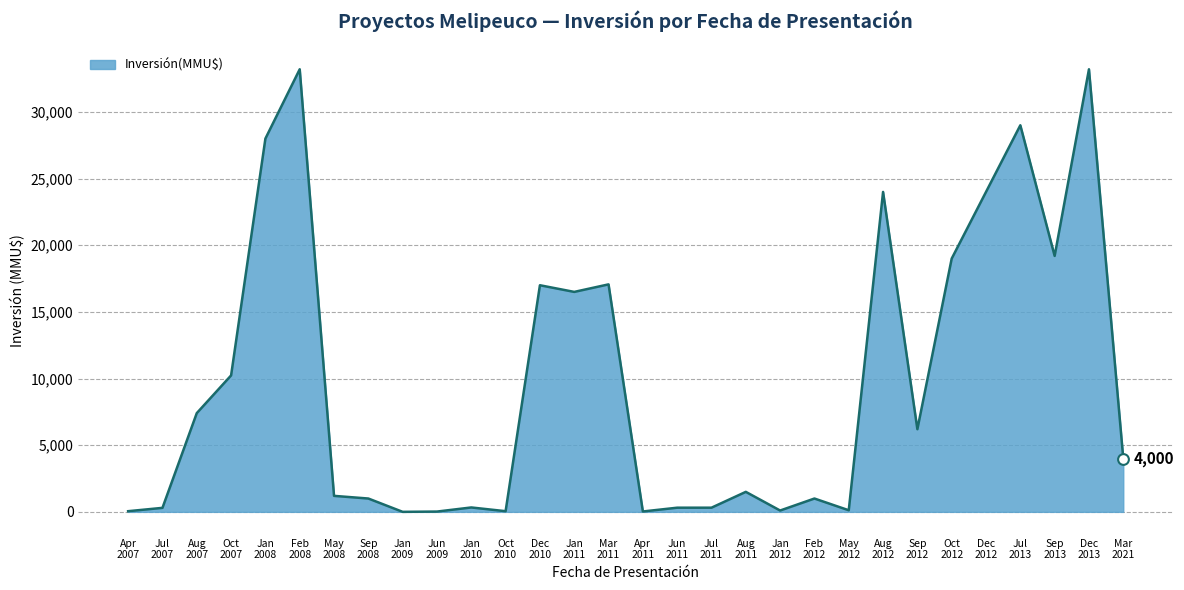

What is the greatest value displayed?

33200